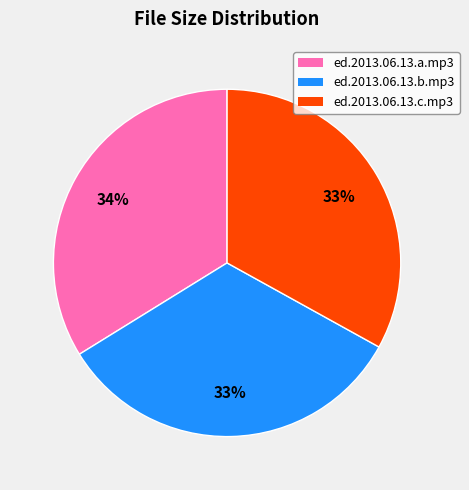

The ed.2013.06.13.b.mp3 slice represents 33% of the pie. True or false?

True